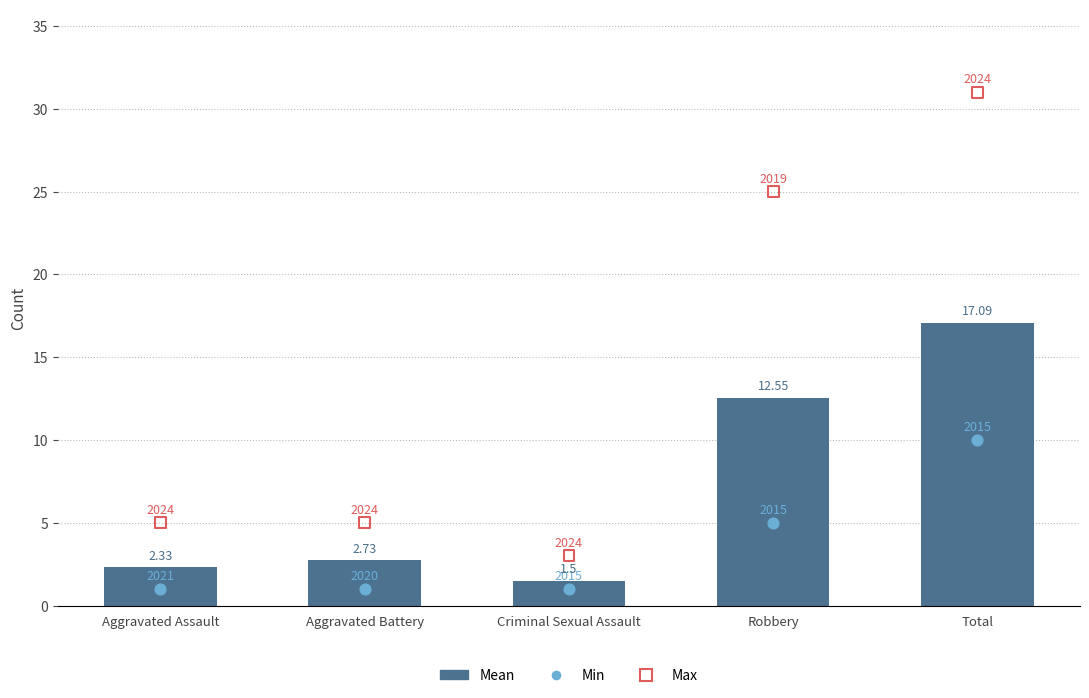

Between Robbery and Aggravated Battery, which is larger?

Robbery